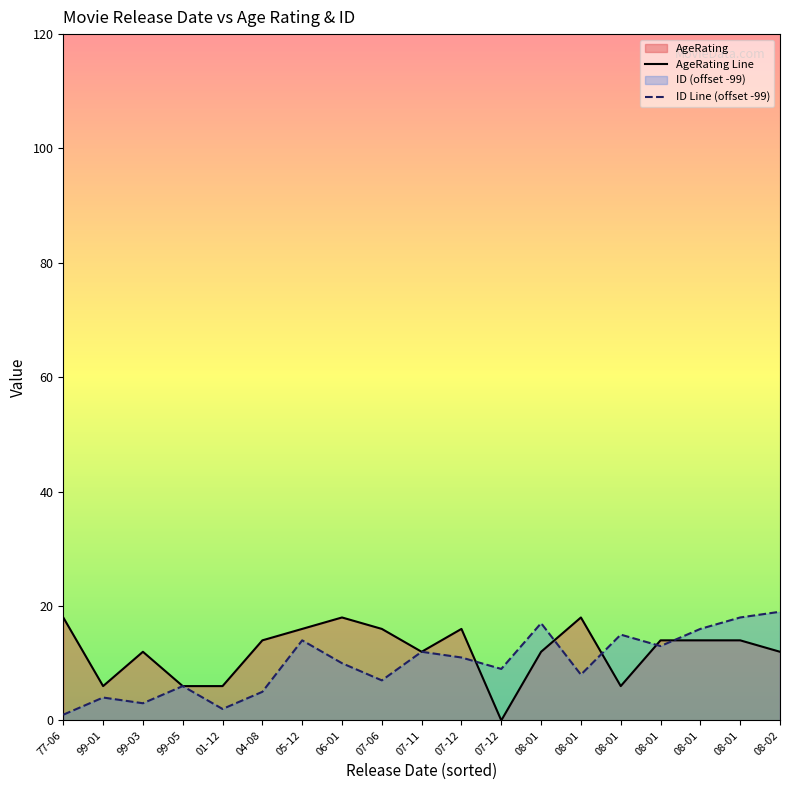

Which series has the largest total across all categories?

AgeRating Line